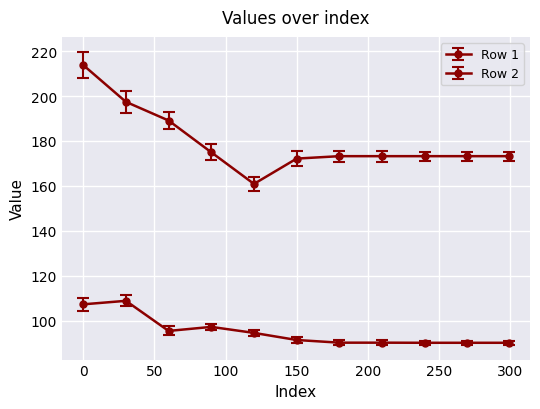

Where is Row 2 nearest to the value 187?

60